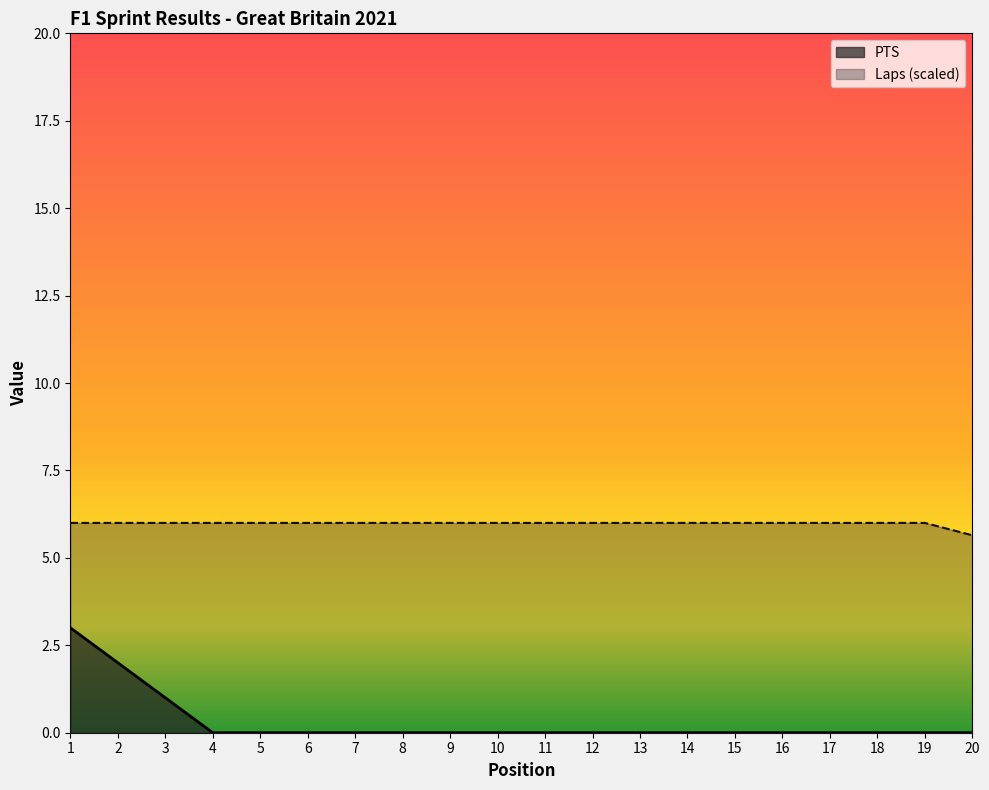

The PTS series shows 3.0 at 1. True or false?

True